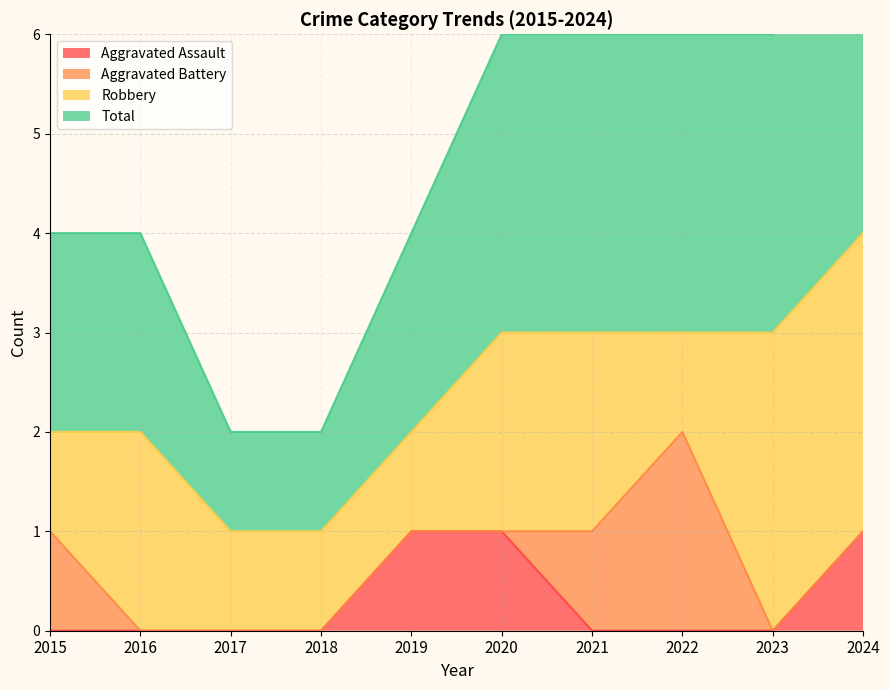

The value of Aggravated Assault at 2024 is 0. True or false?

False